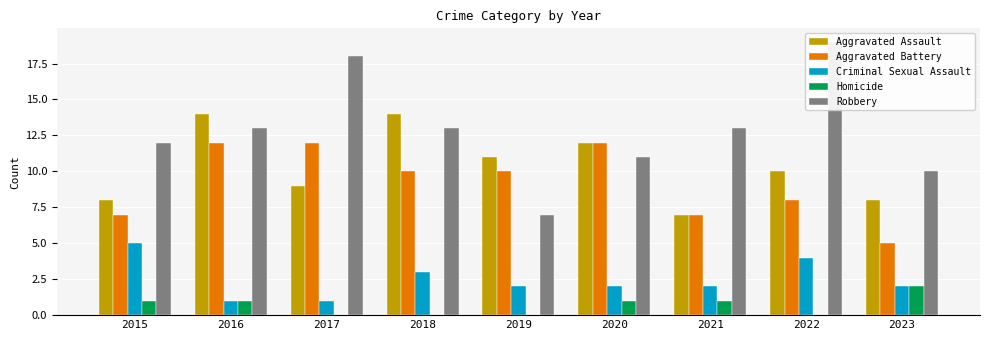

Reading left to right, transcribe all the data shown in this chart.

Aggravated Assault: 8	14	9	14	11	12	7	10	8
Aggravated Battery: 7	12	12	10	10	12	7	8	5
Criminal Sexual Assault: 5	1	1	3	2	2	2	4	2
Homicide: 1	1	0	0	0	1	1	0	2
Robbery: 12	13	18	13	7	11	13	19	10